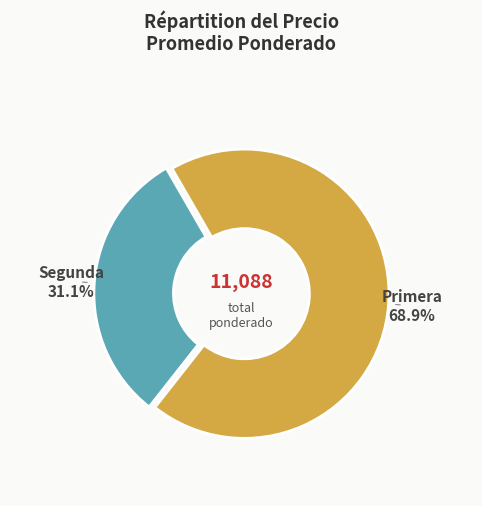

Does any single category account for the majority?

Yes